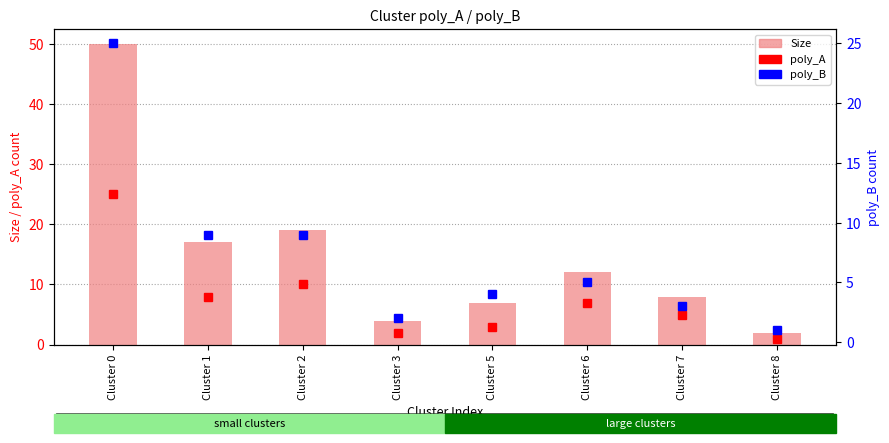

At which label does poly_B first exceed 5?

Cluster 0